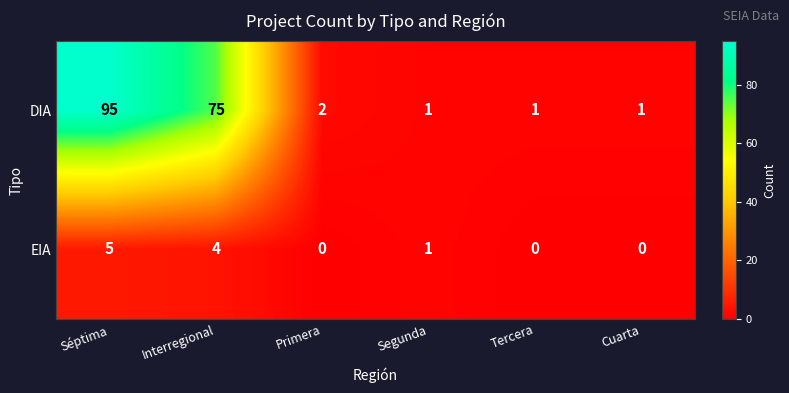

What is the highest value of the EIA series?

5